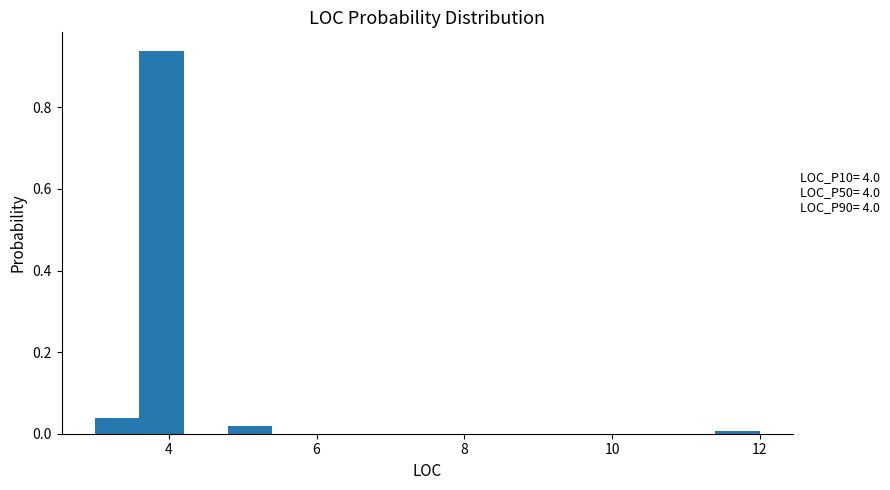

Around what value on the x-axis is the tallest bar? Give the approximate position of its centre, as read against the axis.

4.0